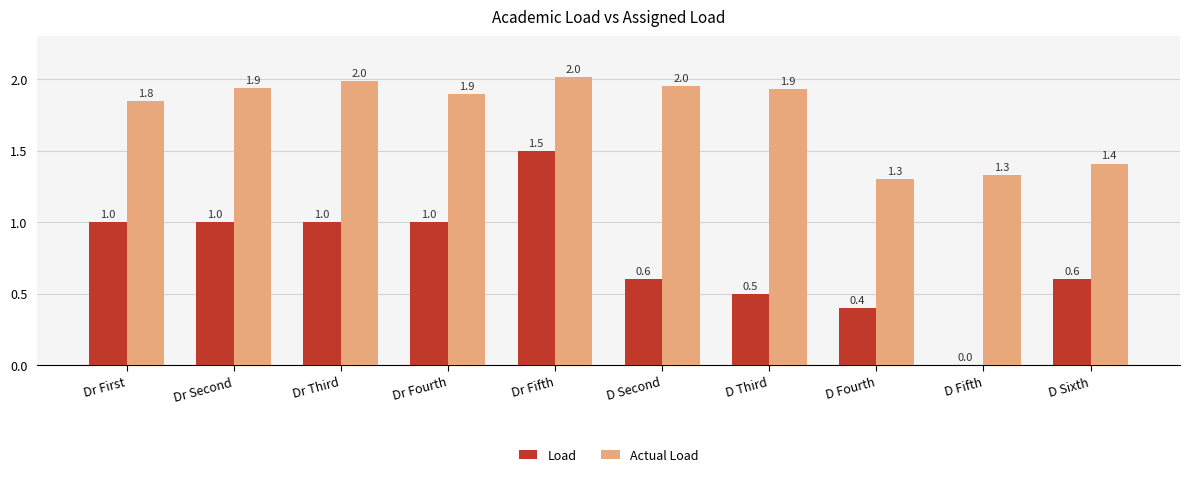

What is the approximate value of Actual Load at Dr Fourth?

1.9